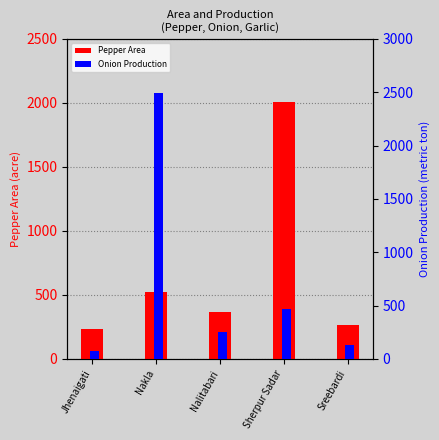

What is the difference between the maximum and minimum values in the Pepper Area series?

1779